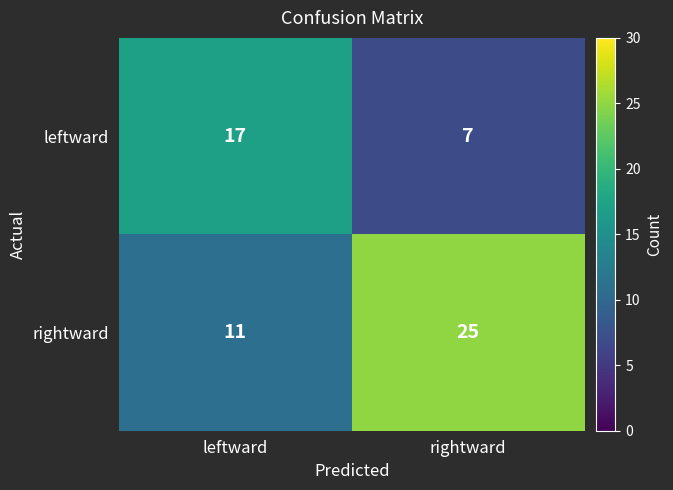

Reading left to right, what are all the values shown in this chart?

leftward: 17	7
rightward: 11	25